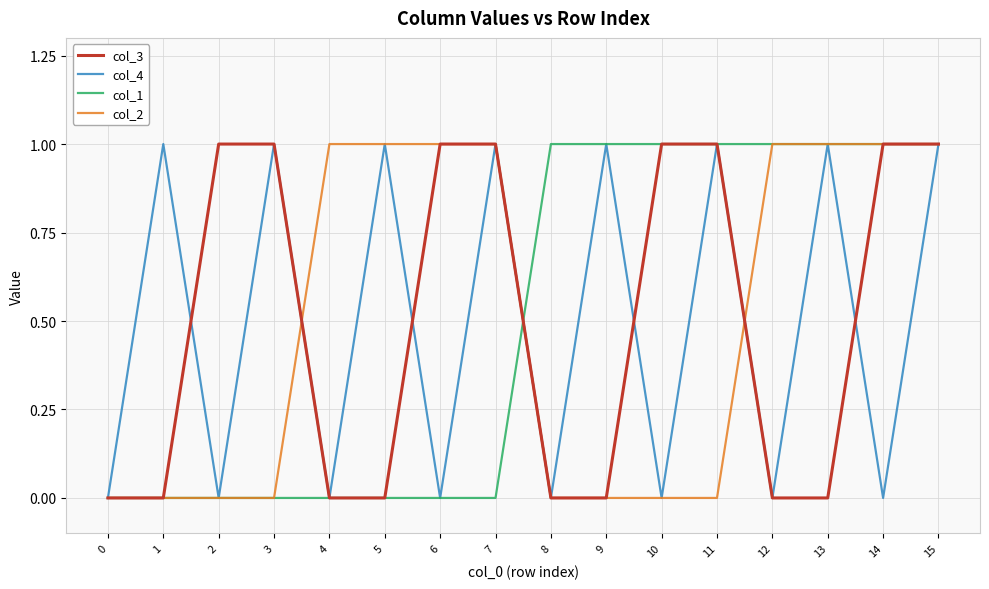

What are all the series names shown in the legend?

col_3, col_4, col_1, col_2